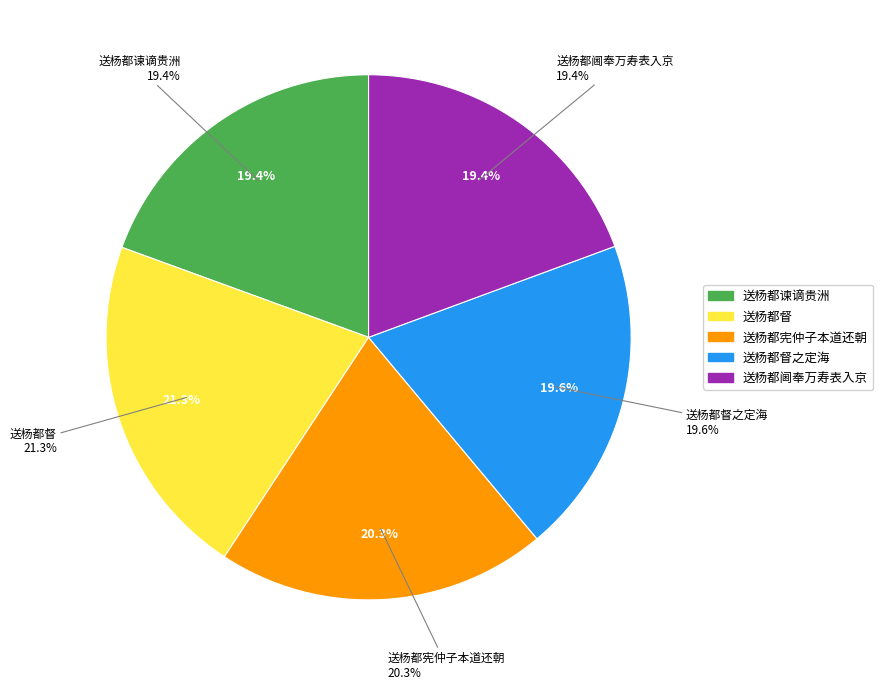

Combined, do 送杨都阃奉万寿表入京 and 送杨都督之定海 account for over 50%?

No